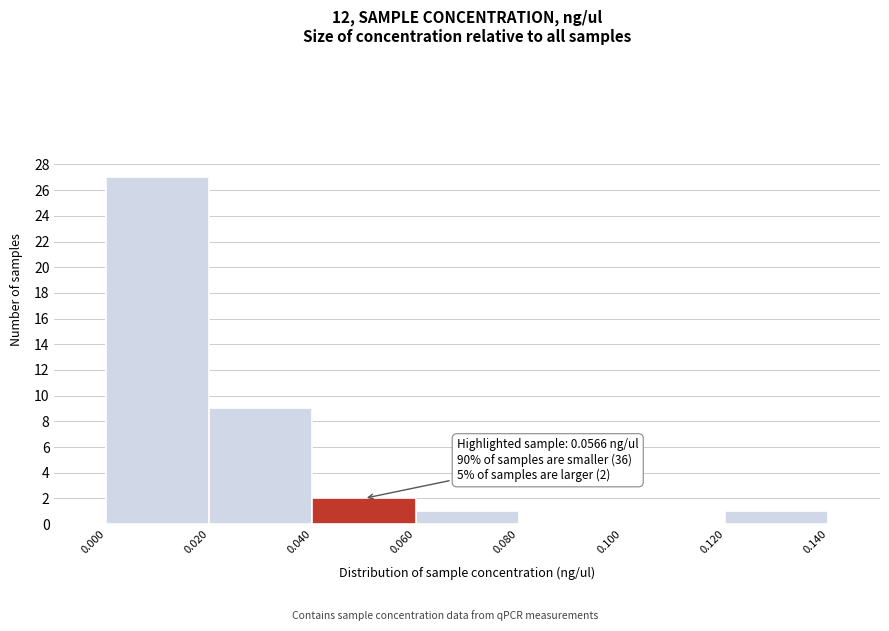

Over which range of the x-axis is the bar tallest?

0.000 to 0.020